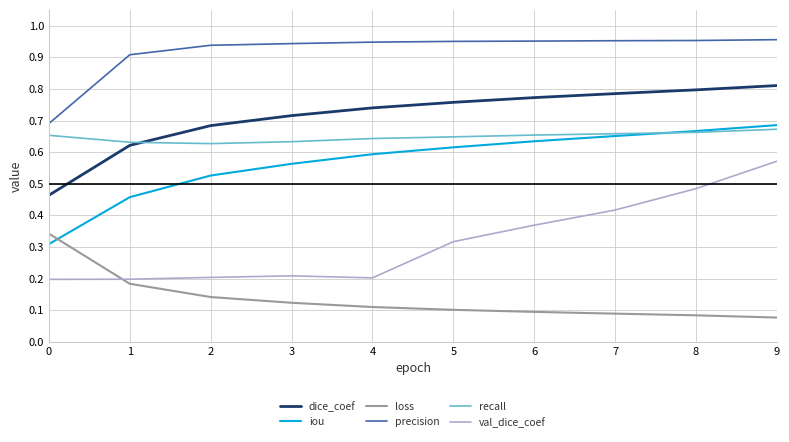

How many categories are shown in the chart?

10